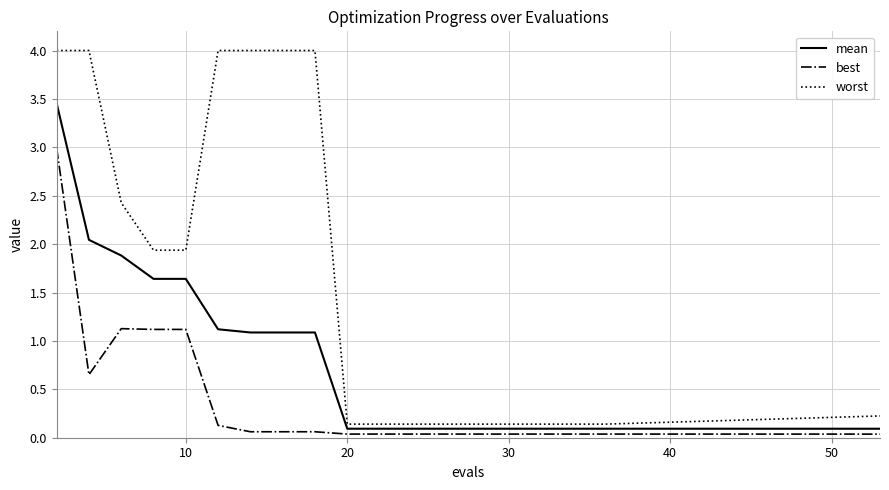

Rank the series by their maximum value, from lowest to highest.

best, mean, worst